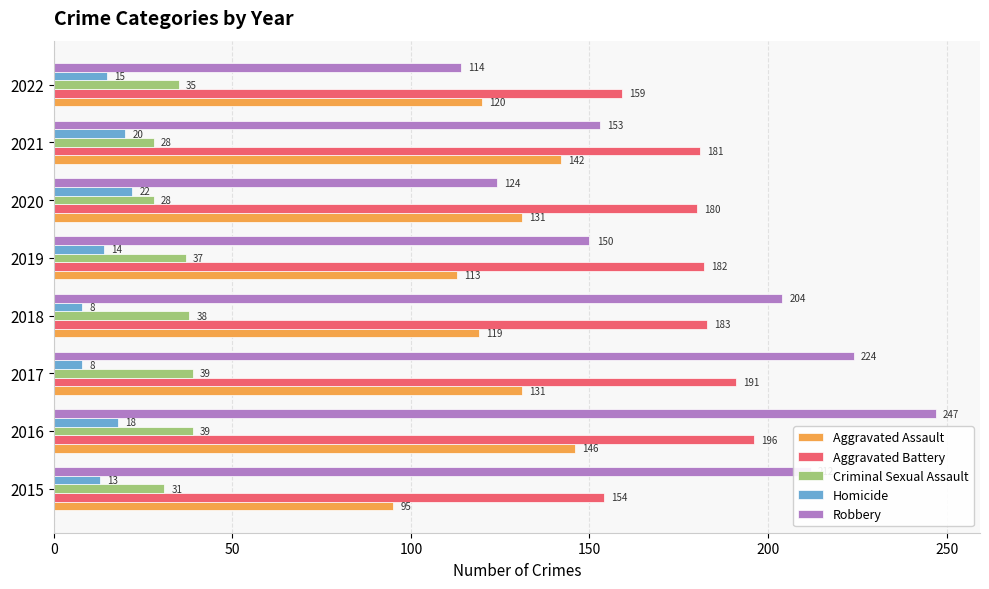

Which category has the lowest value in the Aggravated Battery series?

2015